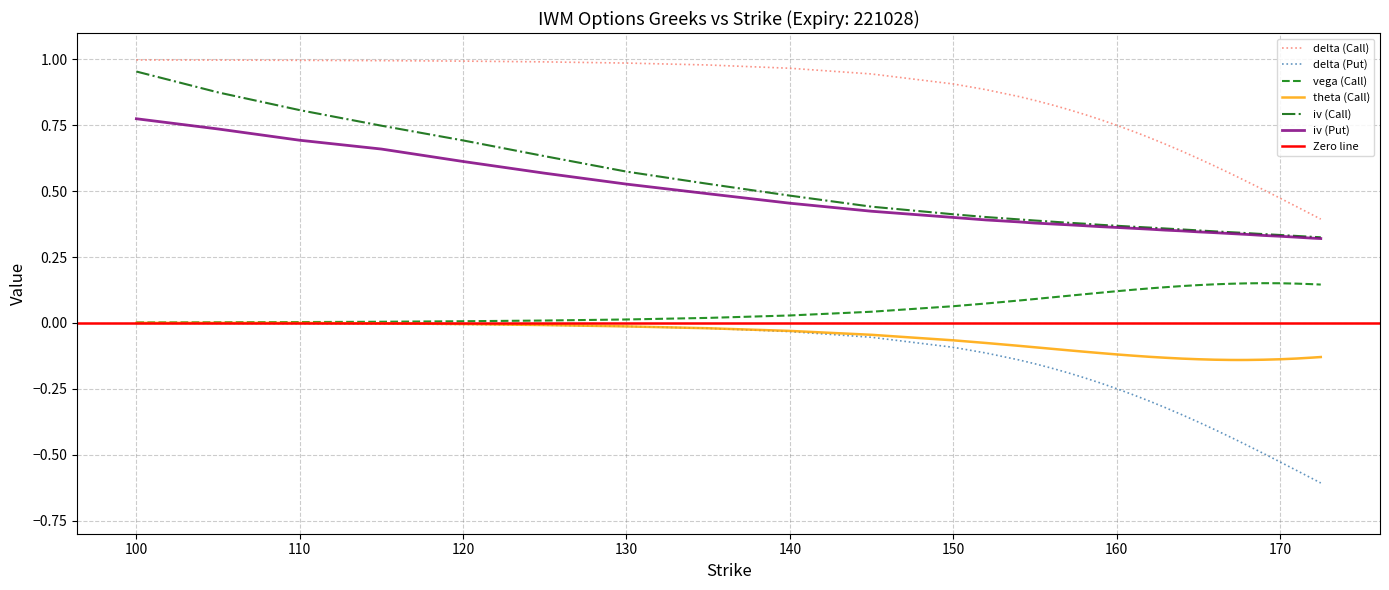

Which series has the largest range (max minus min)?

iv (Call)